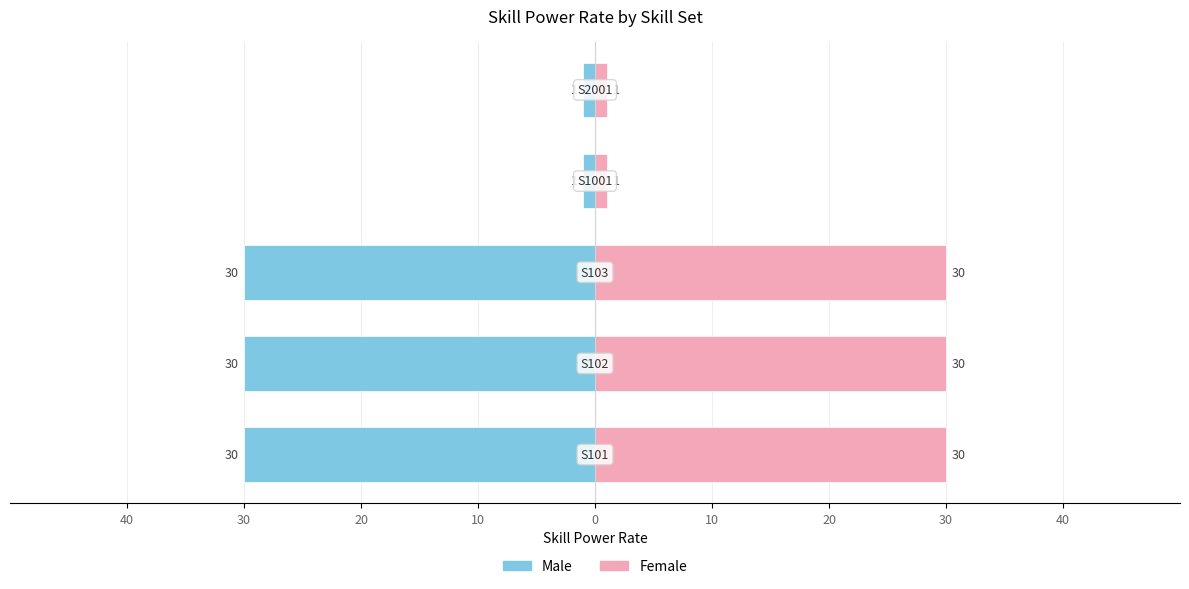

What is the greatest value displayed?

30